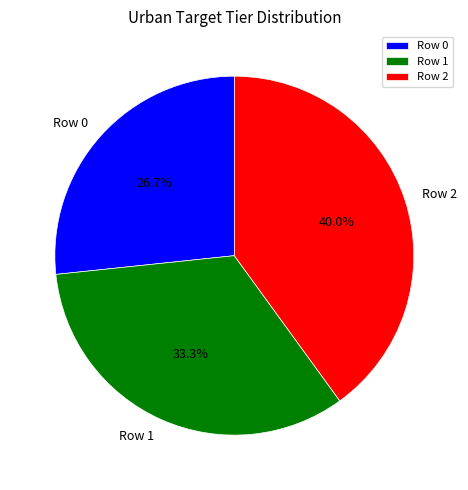

What is the total percentage of Row 0 and Row 2?

66.7%